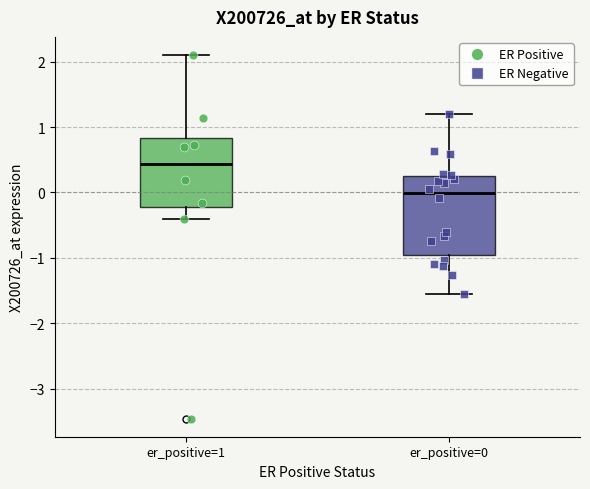

Comparing the boxes themselves (not the whiskers), which one is the tallest?

er_positive=0